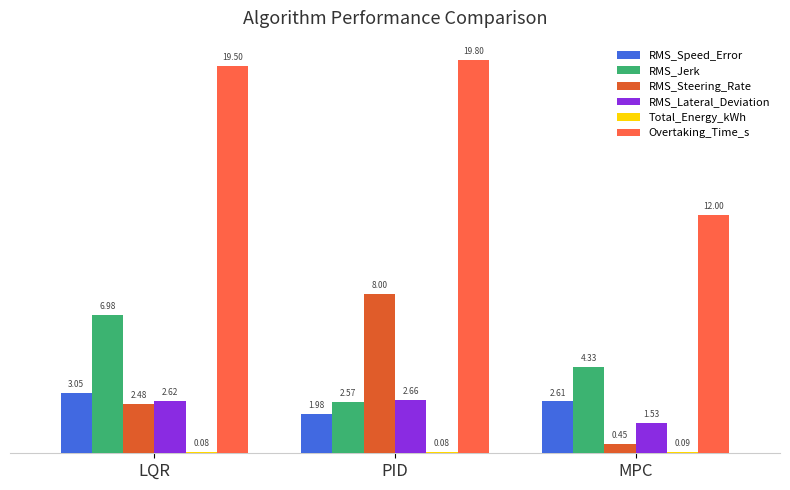

At which label is RMS_Lateral_Deviation closest to 2?

MPC